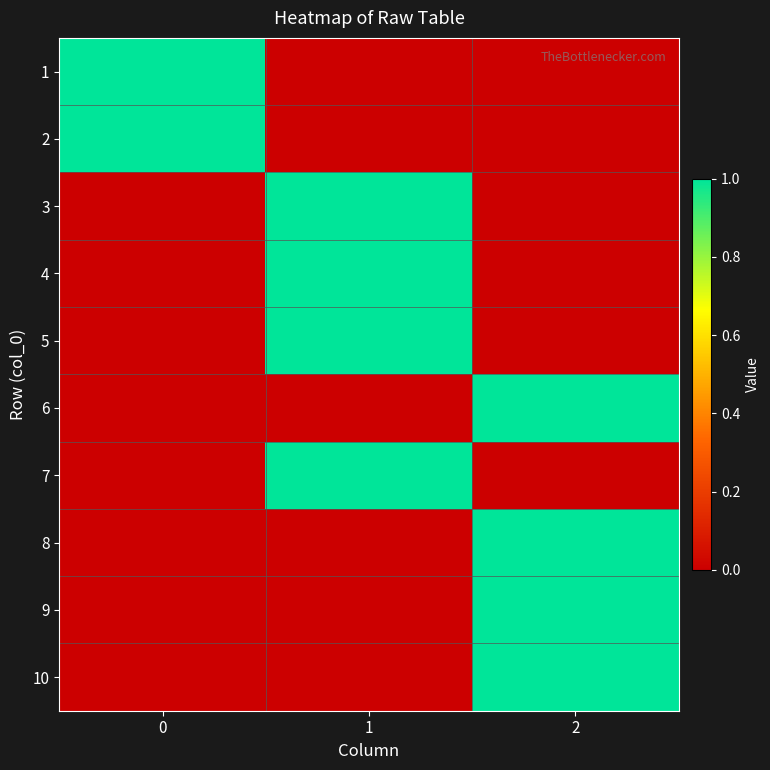

Between 2 and 1, which is larger?

2